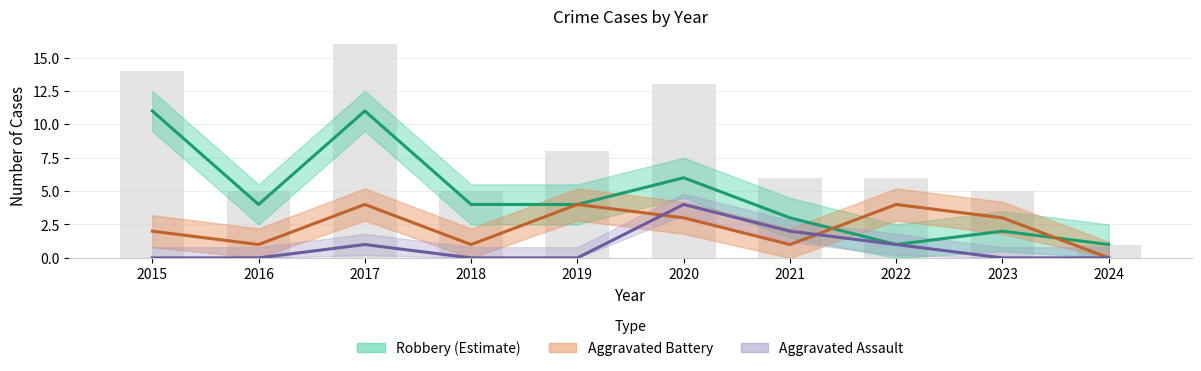

Reading left to right, extract all data points from this chart.

Robbery (Estimate): 11	4	11	4	4	6	3	1	2	1
Aggravated Battery: 2	1	4	1	4	3	1	4	3	0
Aggravated Assault: 0	0	1	0	0	4	2	1	0	0